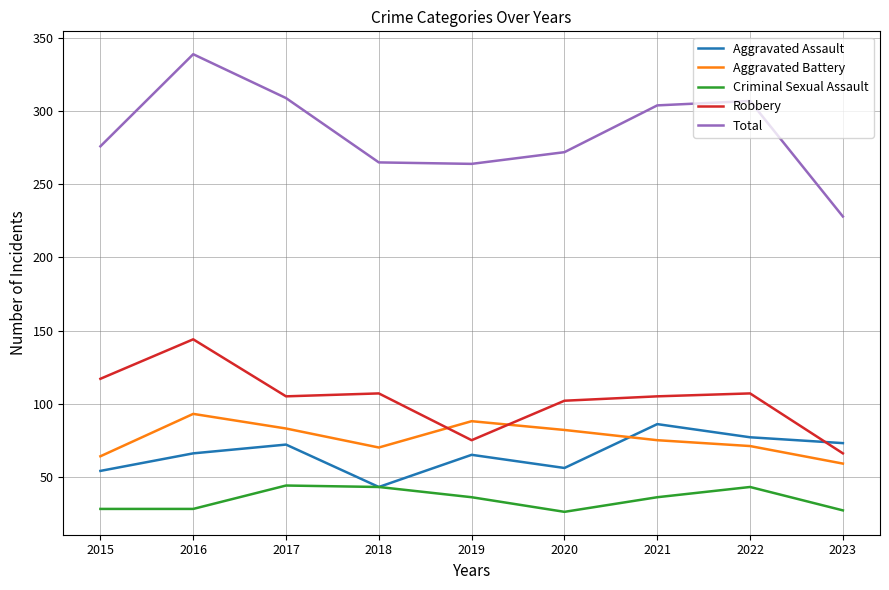

The value of Aggravated Battery at 2016 is 49. True or false?

False